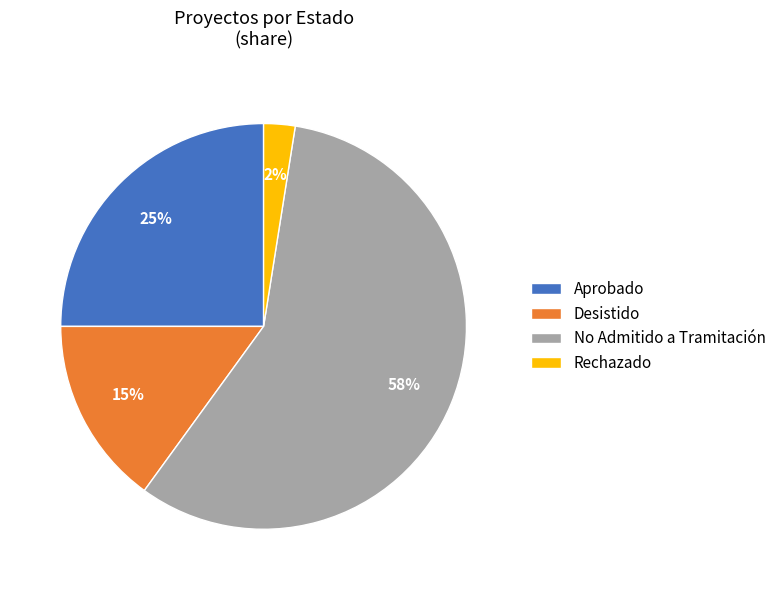

Do Aprobado and No Admitido a Tramitación together represent more than half of the pie?

Yes